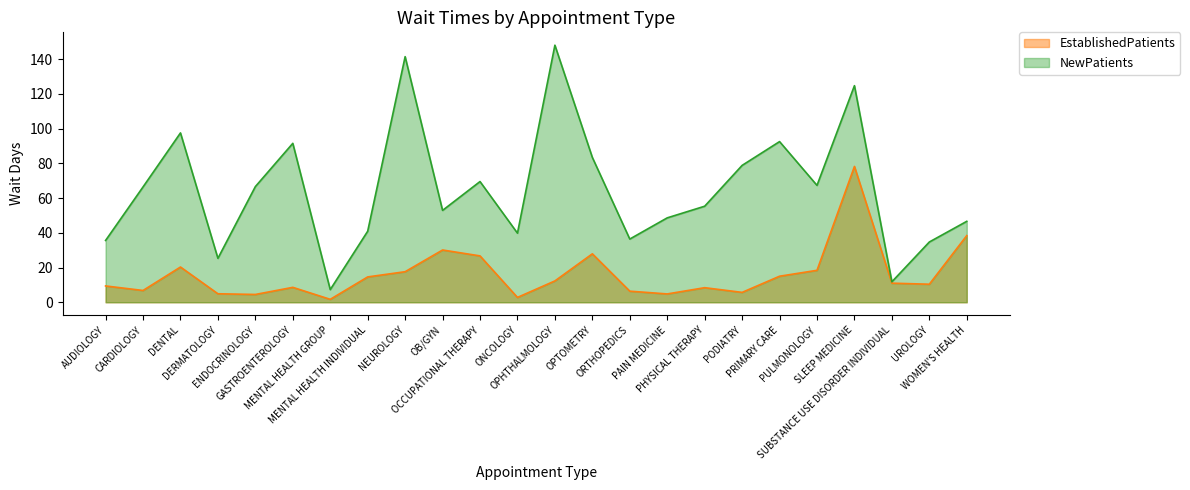

What is the maximum value for EstablishedPatients?

78.2